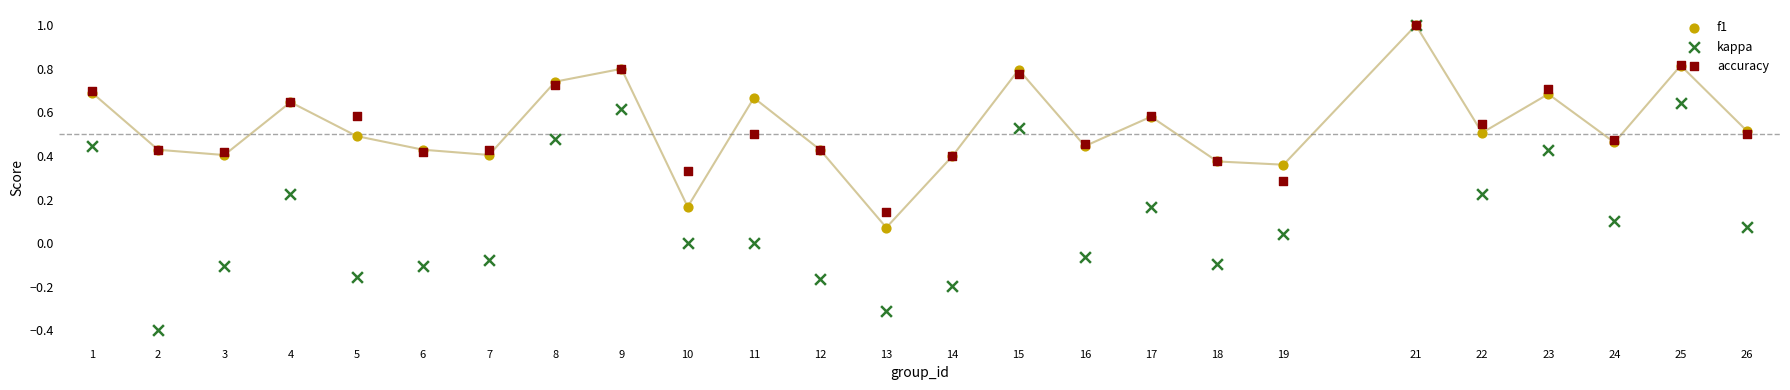

Which series has the largest total across all categories?

accuracy